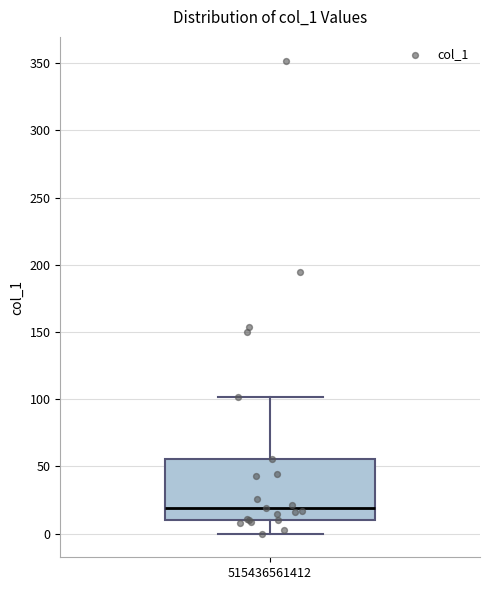

Where does the median line of the box at x = 515436561412 sit on the y-axis? The values are not printed on the chart, so give them approximately, as read against the axis.

20